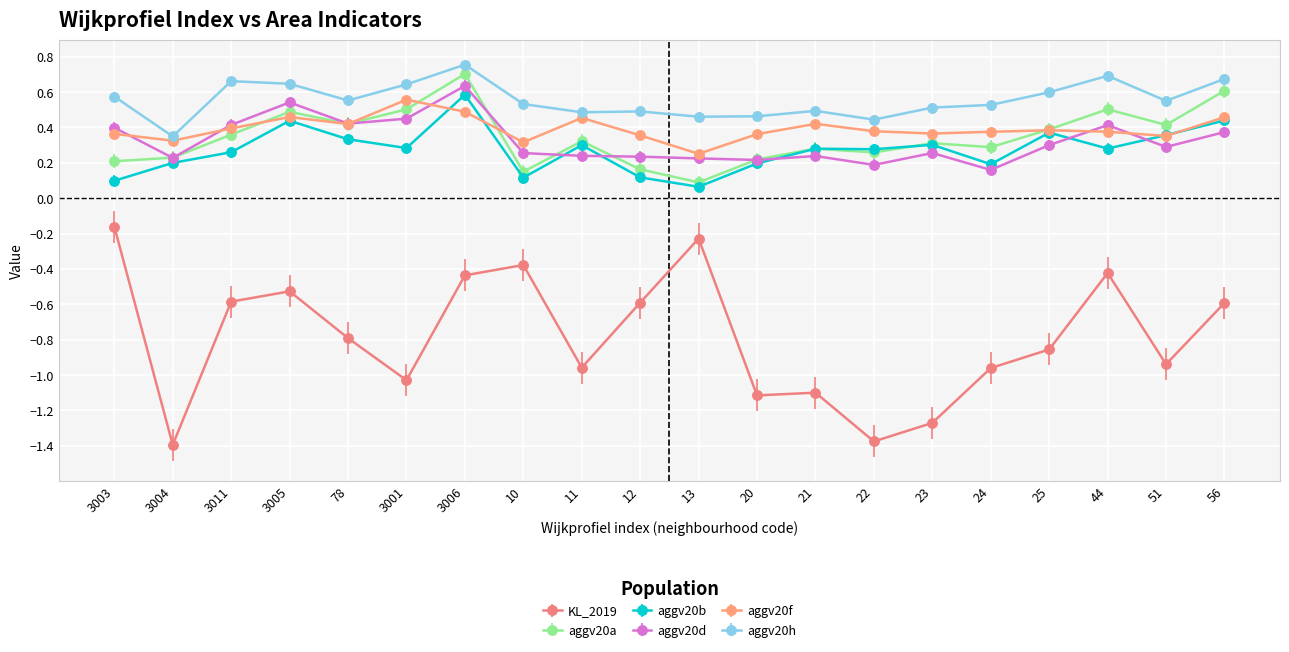

At how many categories does at least one series exceed 0?

20